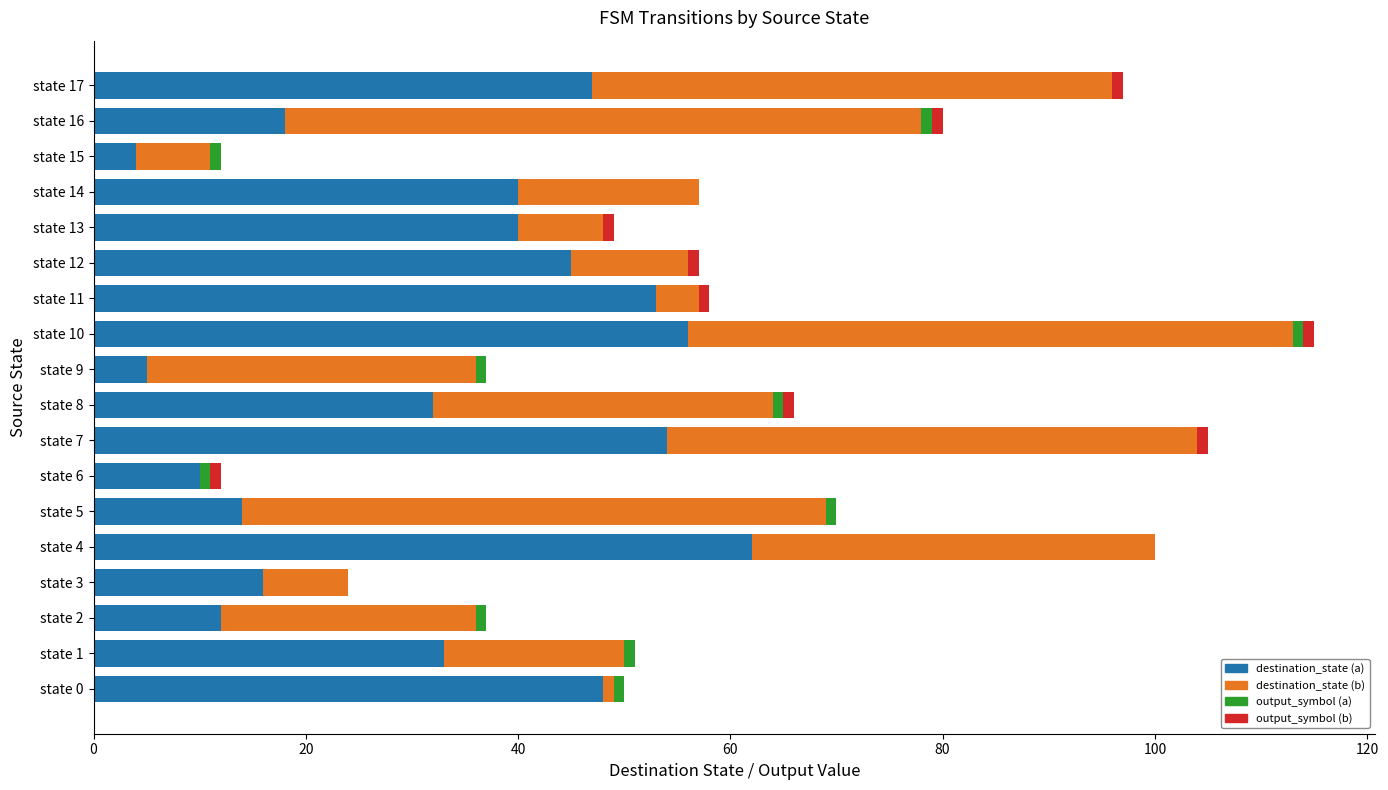

At which category is the sum across all series the highest?

state 10